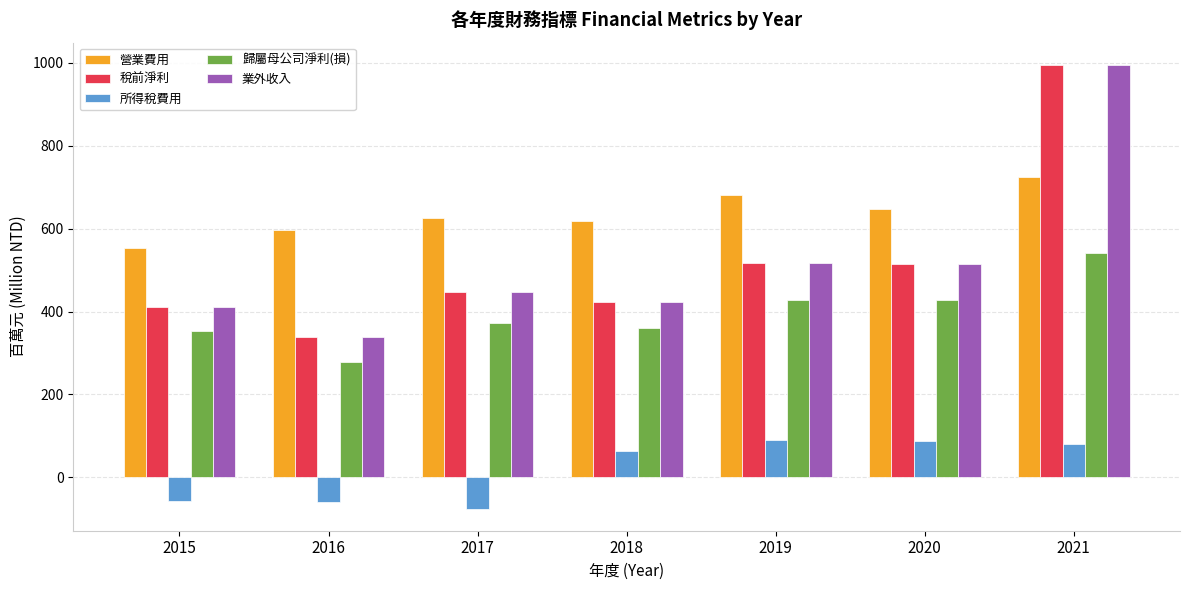

At which category does the chart reach its minimum across all series?

2017